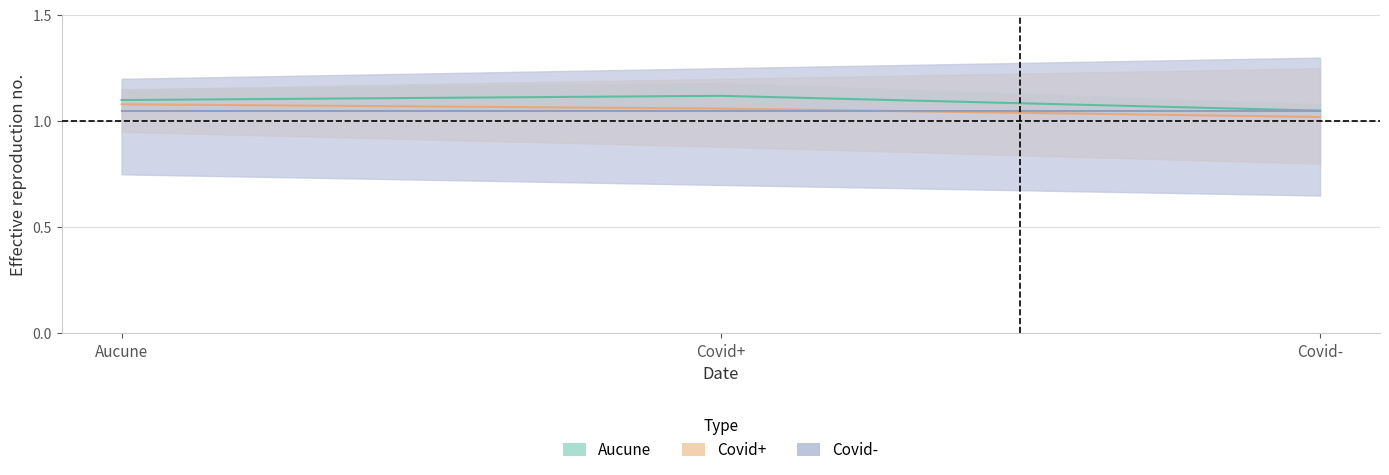

Between Covid+ and Aucune, which is larger?

Covid+